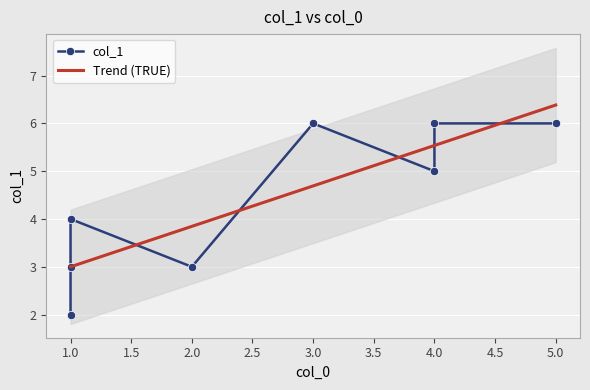

True or false: the data has more than 1 interior local peaks.

True